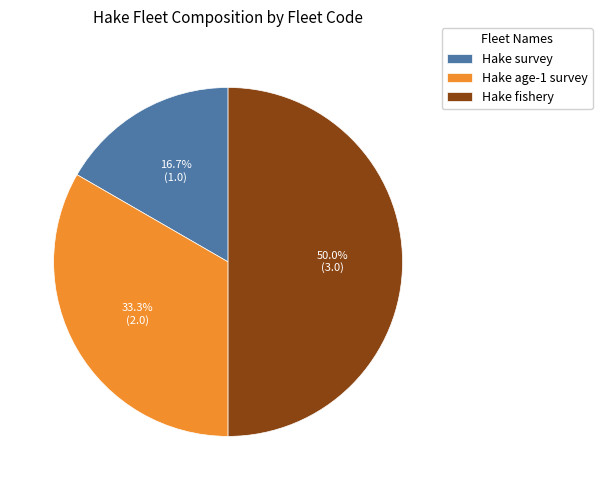

Between Hake age-1 survey and Hake fishery, which is larger?

Hake fishery